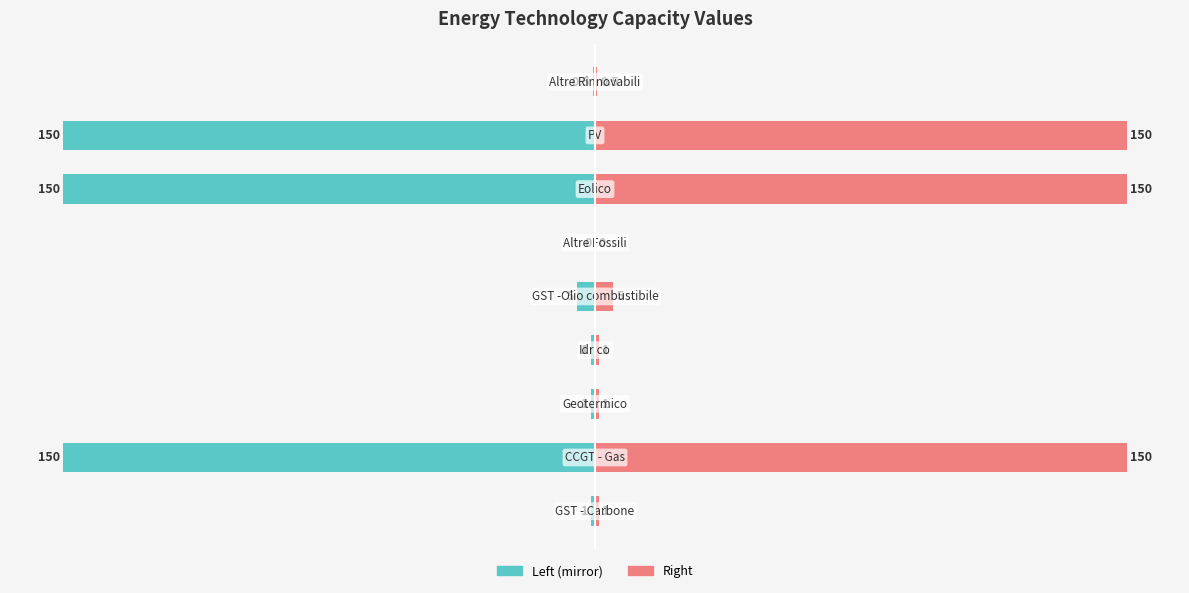

Which series has the largest total across all categories?

values_right